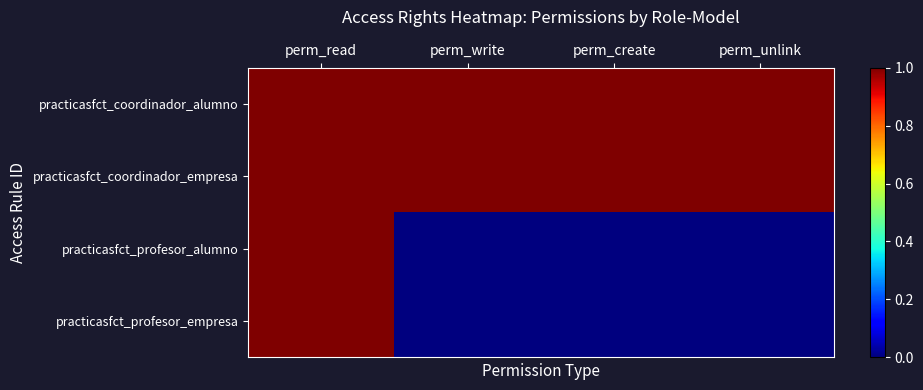

How many data points does each series have?

4